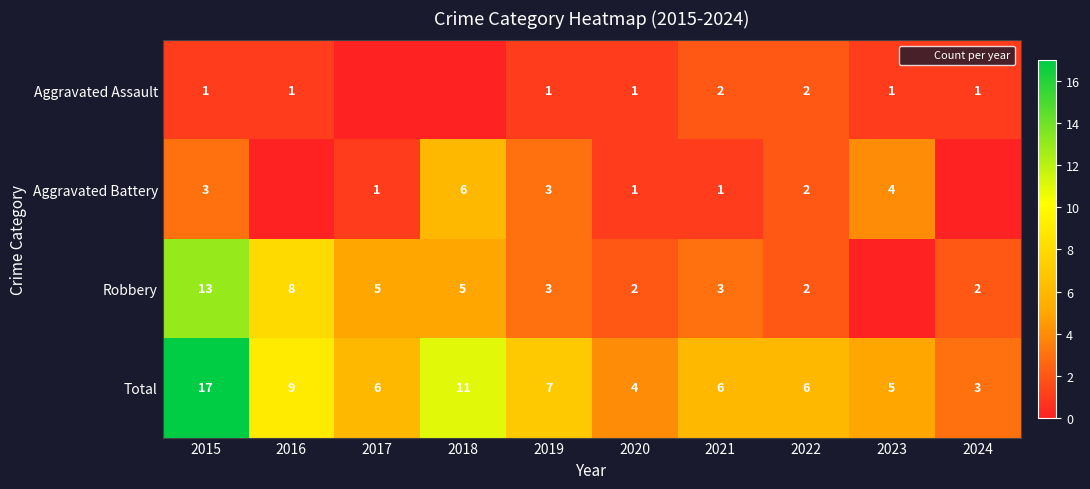

Is the value of Robbery at 2020 greater than the value of Total at 2017?

No